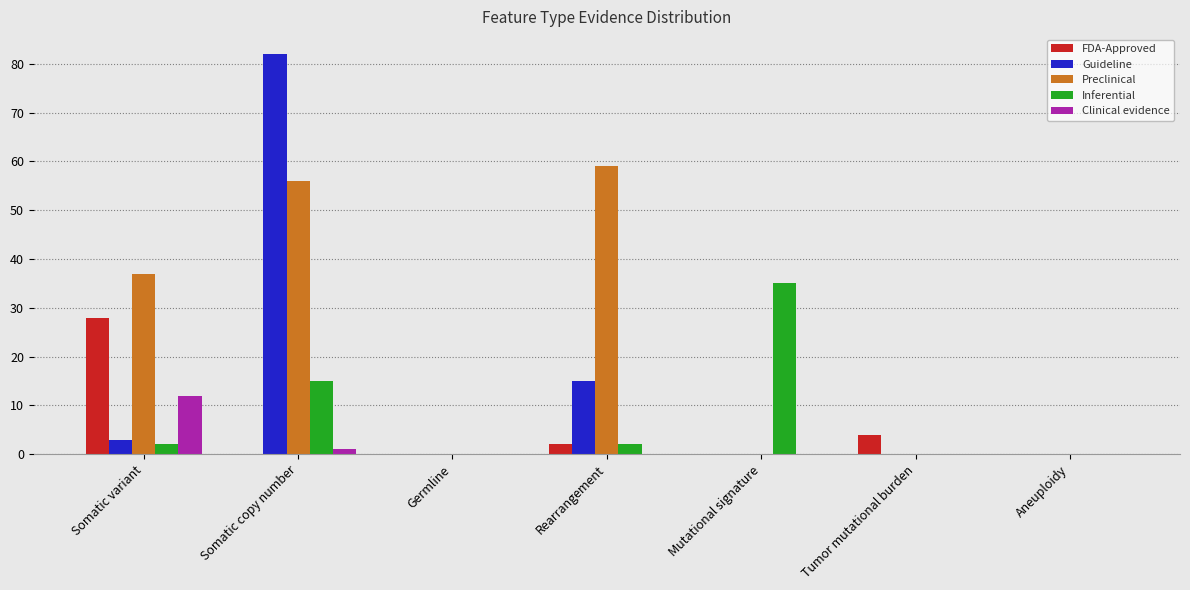

Count the number of categories in the chart.

7